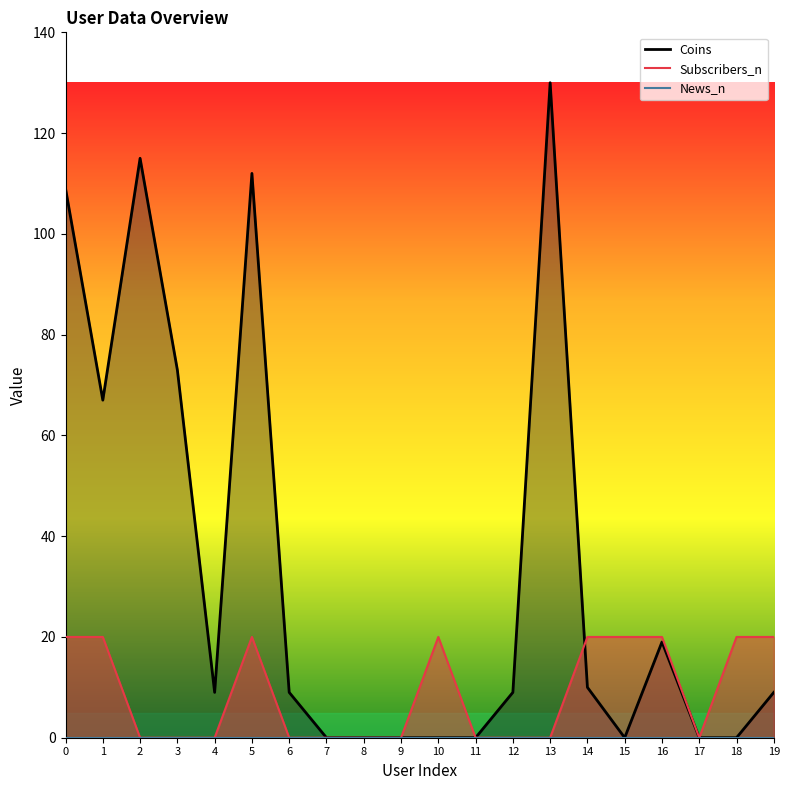

Rank the categories by News_n value from highest to lowest.

0, 1, 2, 3, 4, 5, 6, 7, 8, 9, 10, 11, 12, 13, 14, 15, 16, 17, 18, 19